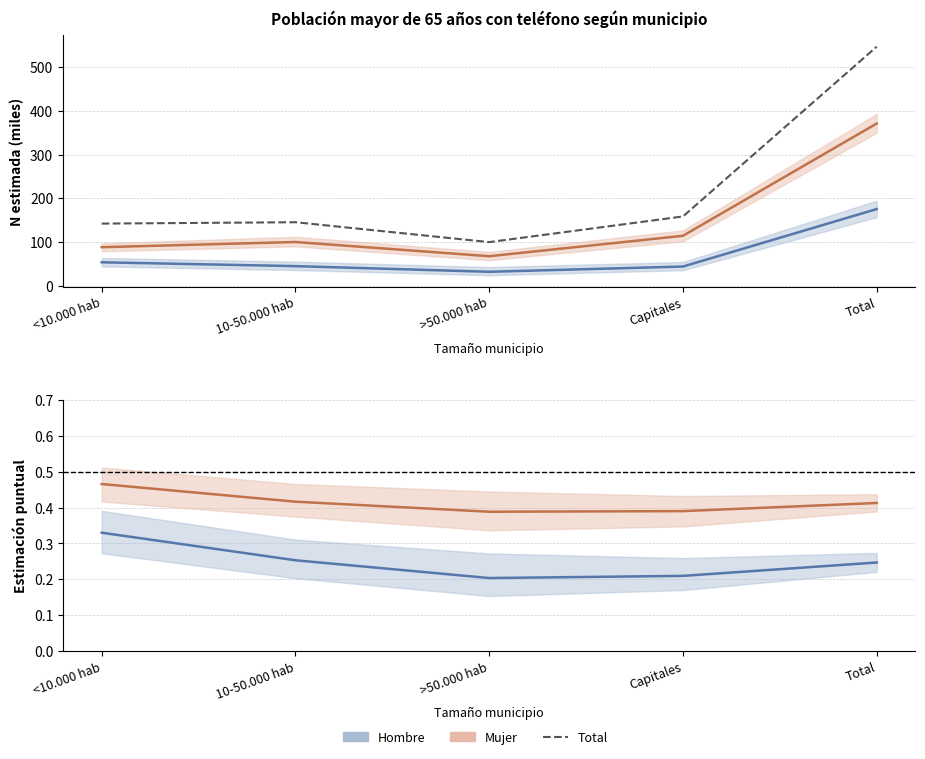

What is the difference between the second highest and minimum values in the Total Sí (N est.) series?

58.6